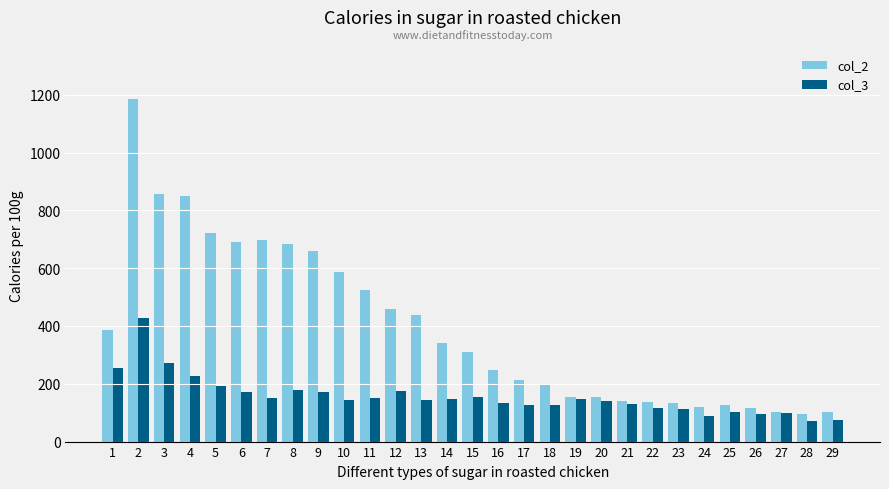

What is the total value across all series at 27?

200